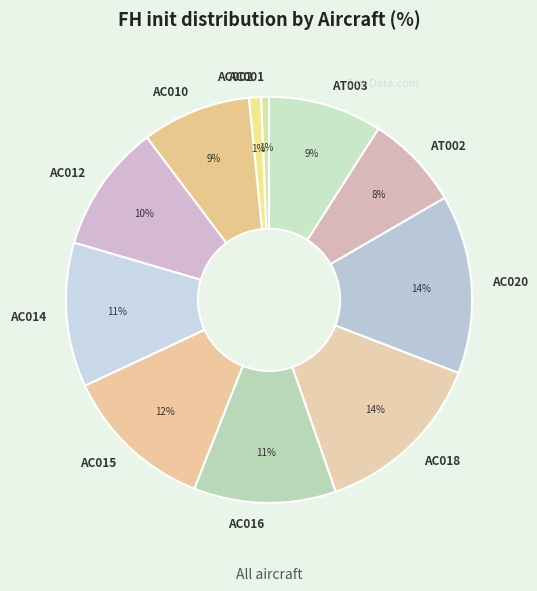

The AC016 slice represents 11% of the pie. True or false?

True